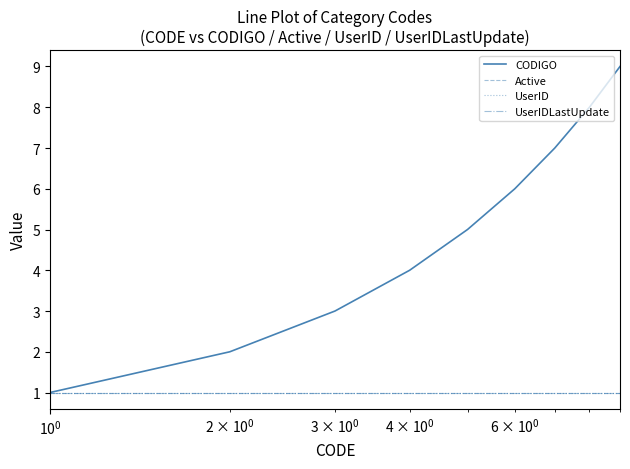

How many lines are shown in the chart?

4